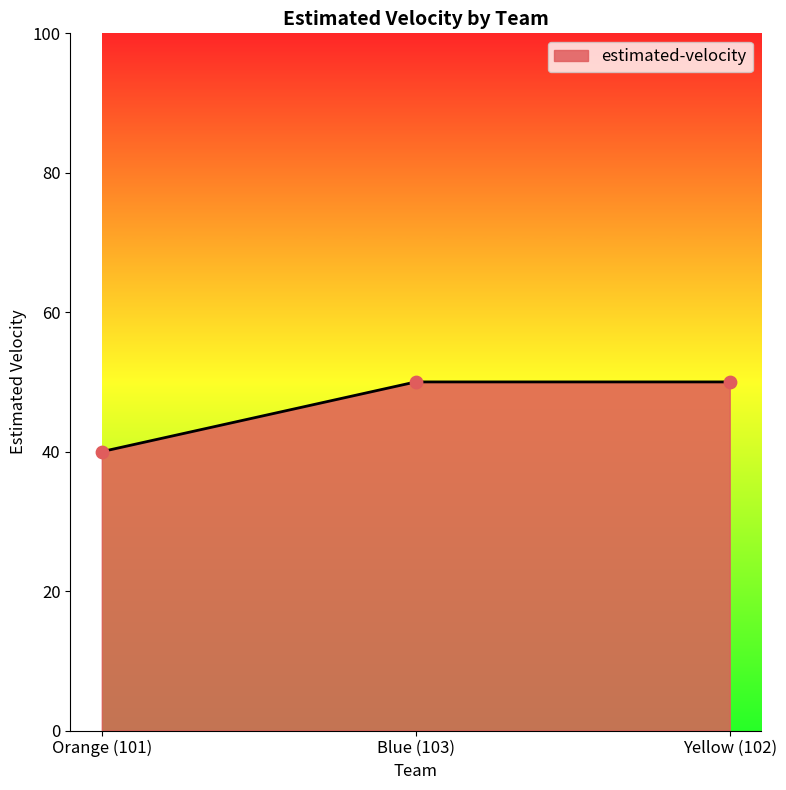

What is the change in value from Orange (101) to Yellow (102)?

+10